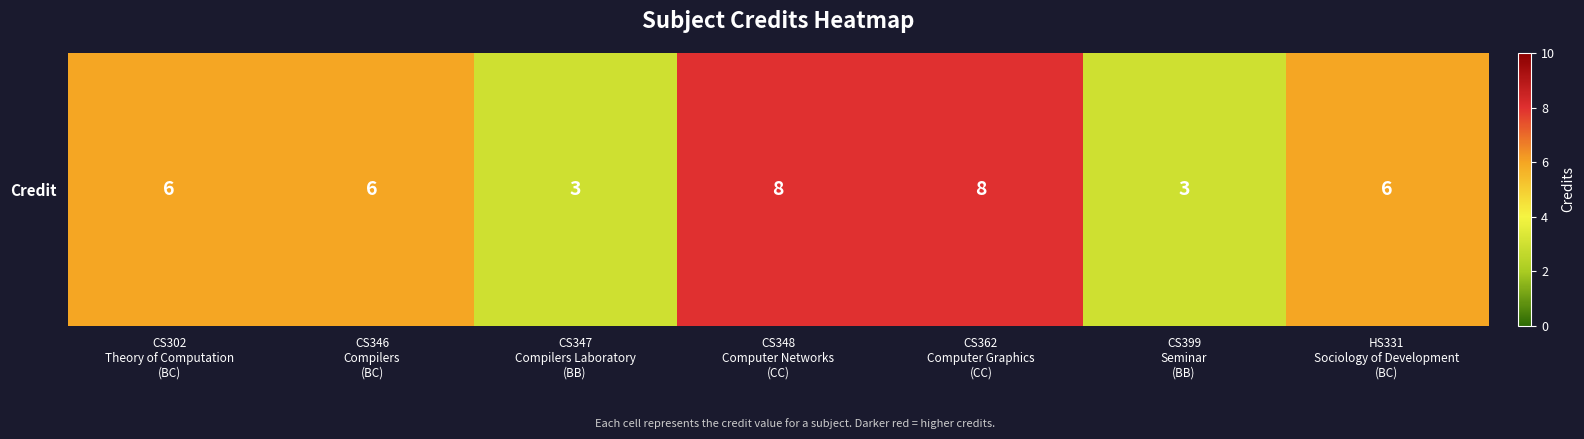

Reading left to right, extract all data points from this chart.

6	6	3	8	8	3	6